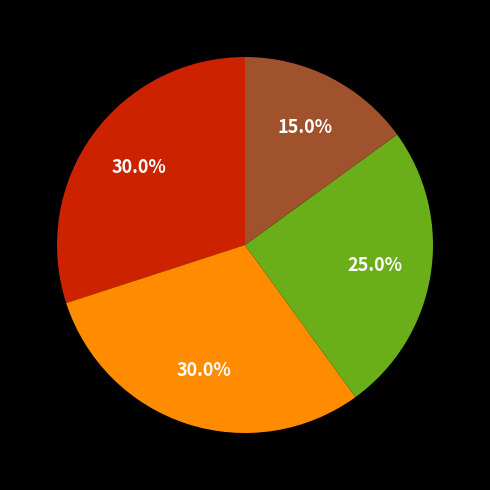

Count the number of slices in the pie.

4